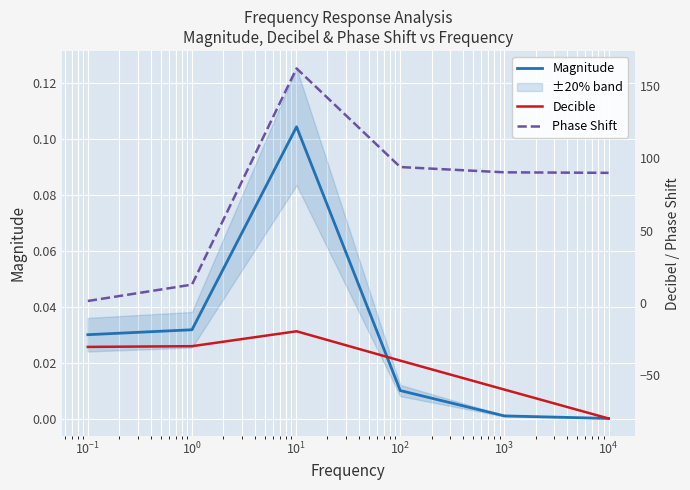

True or false: Decible and Phase Shift intersect in this chart.

False